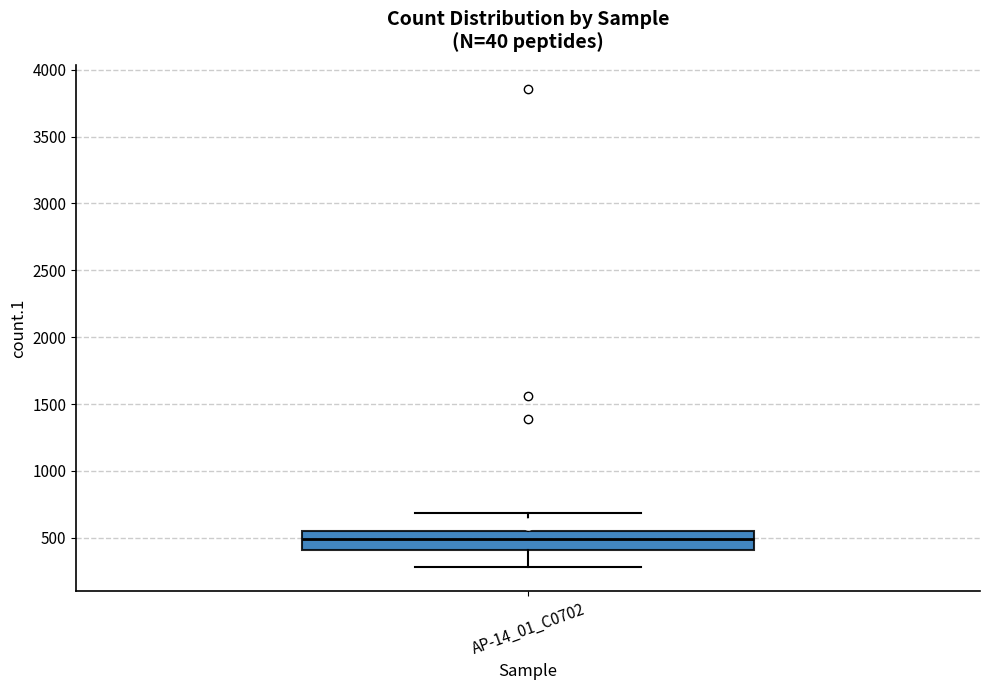

Where does the upper whisker of the box for AP-14_01_C0702 end on the y-axis? The values are not printed on the chart, so give them approximately, as read against the axis.

700